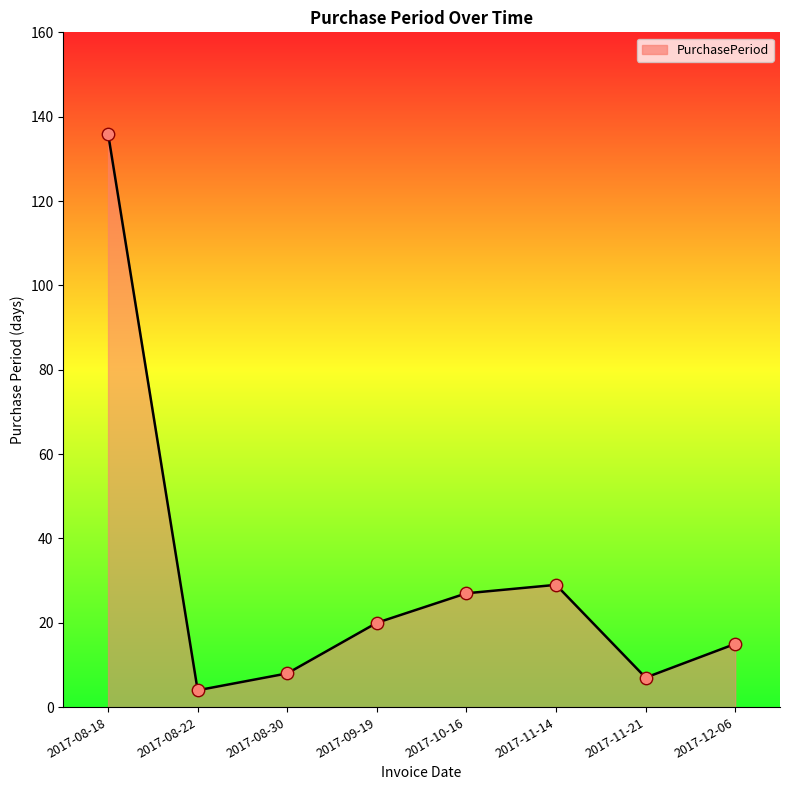

Which has a higher value, 2017-08-22 or 2017-11-14?

2017-11-14